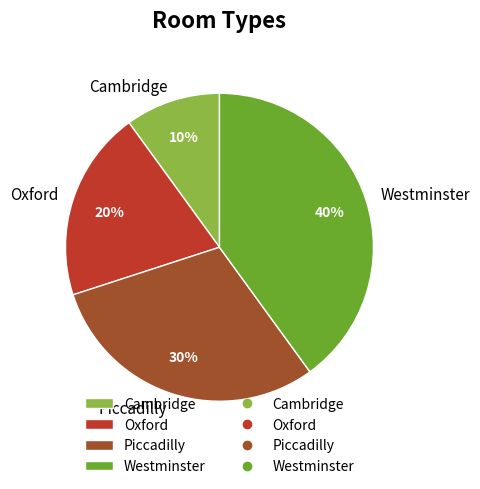

Between Oxford and Westminster, which is larger?

Westminster